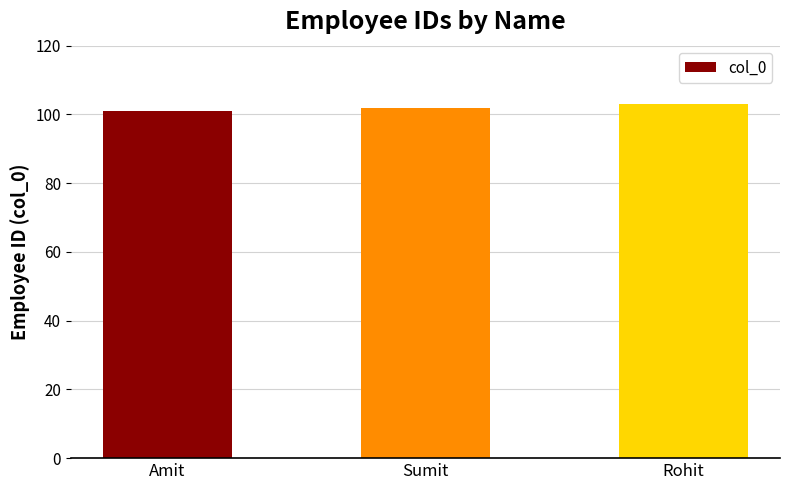

Does the chart contain stacked bars?

No